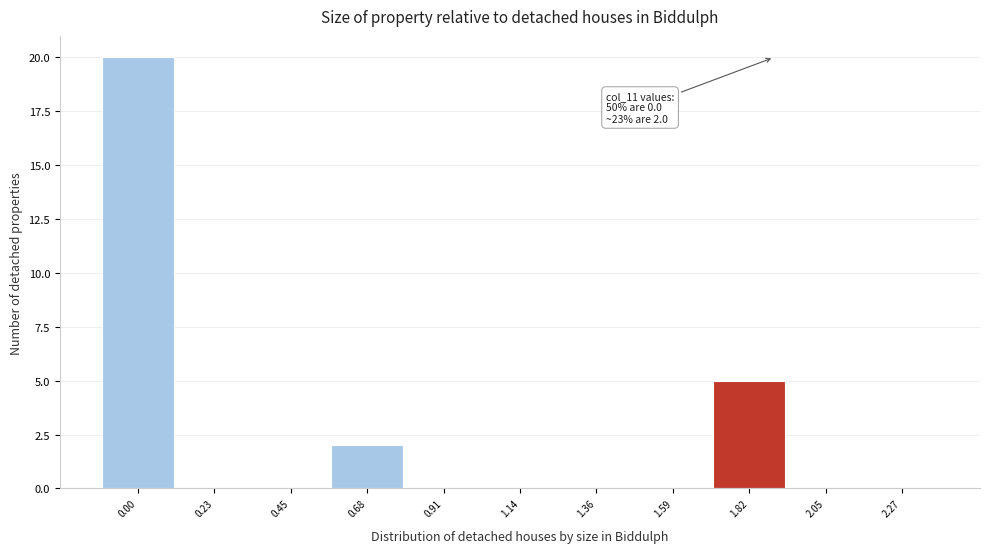

Reading left to right, what are all the values shown in this chart?

0.00=20	0.23=0	0.45=0	0.68=2	0.91=0	1.14=0	1.36=0	1.59=0	1.82=5	2.05=0	2.27=0